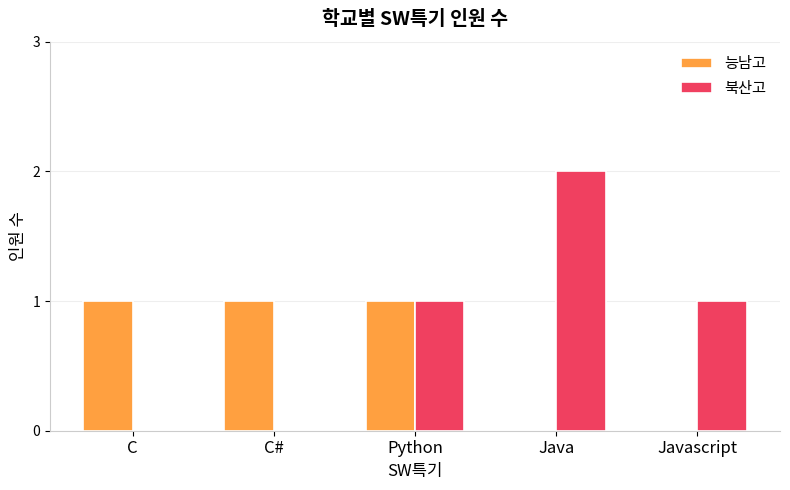

At which category does the chart reach its peak across all series?

Java